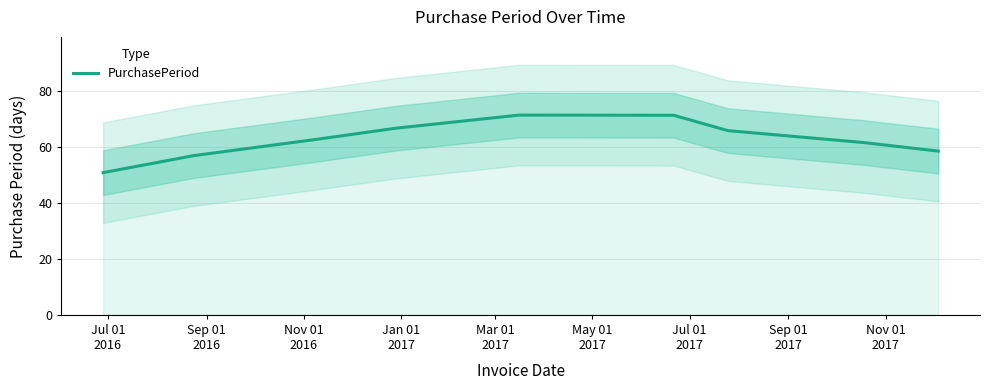

Approximately how many times larger is the value at Mar 01
2017 compared to Sep 01
2017?

1.2